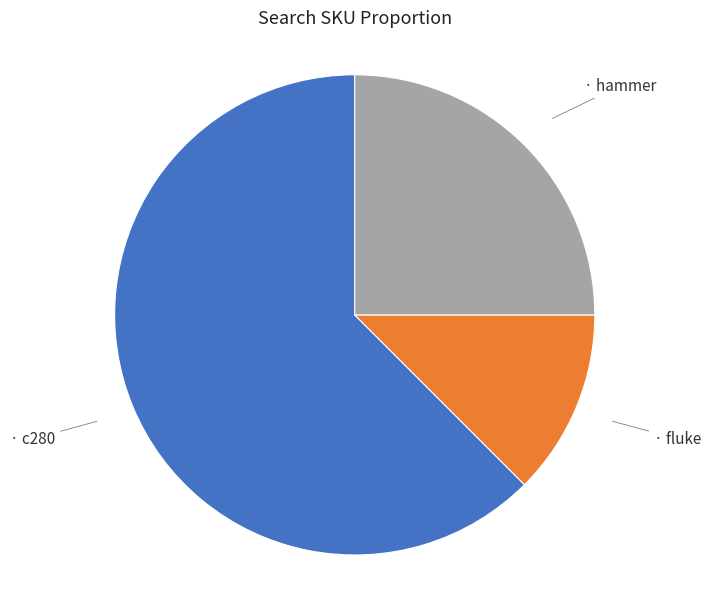

Is there any slice that represents more than half of the pie?

Yes